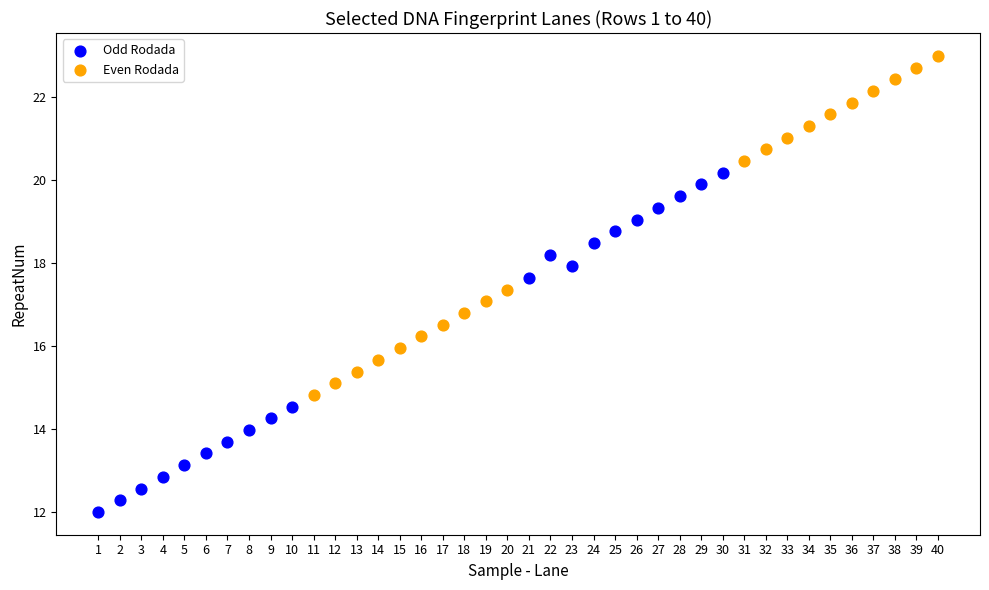

Which series contains the highest Y value?

Even Rodada